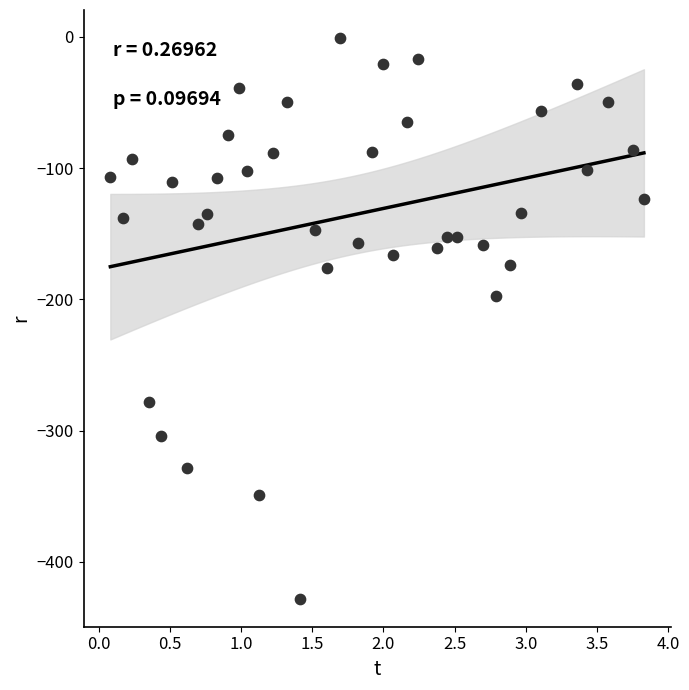

What Y value in the scatter plot is closest to -214?

-197.6